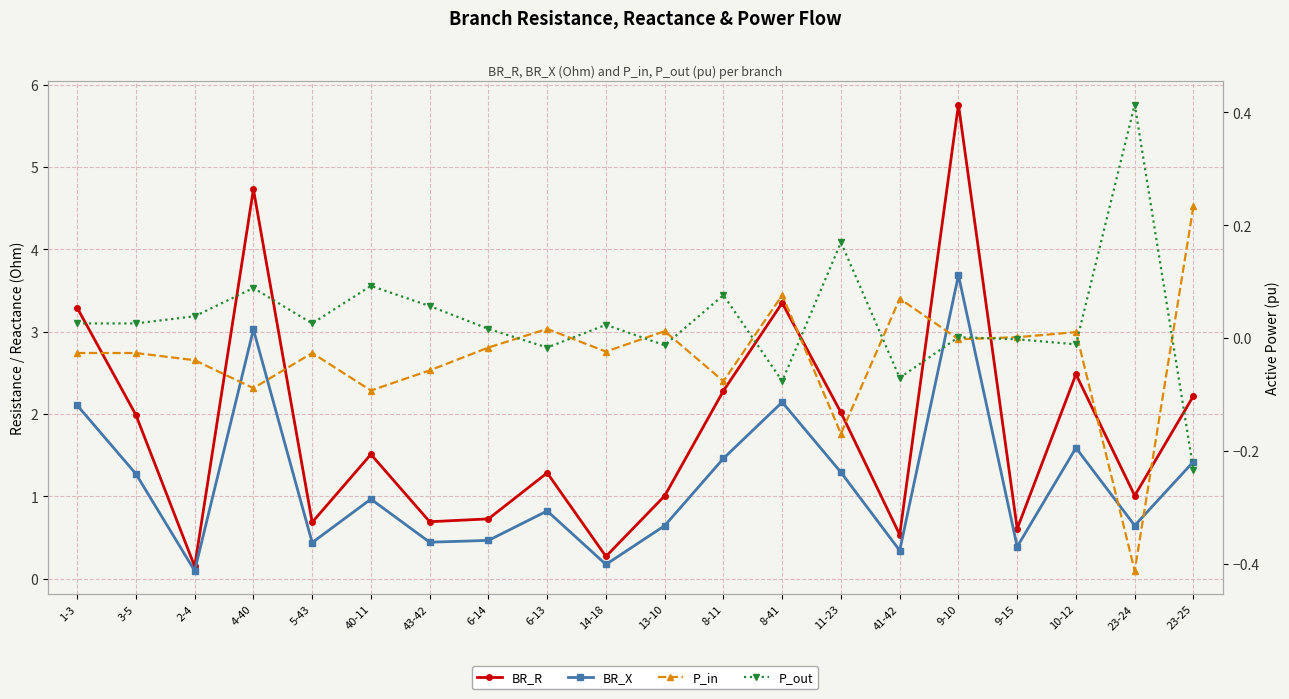

Is the value of P_in at 23-24 greater than the value of BR_X at 10-12?

No